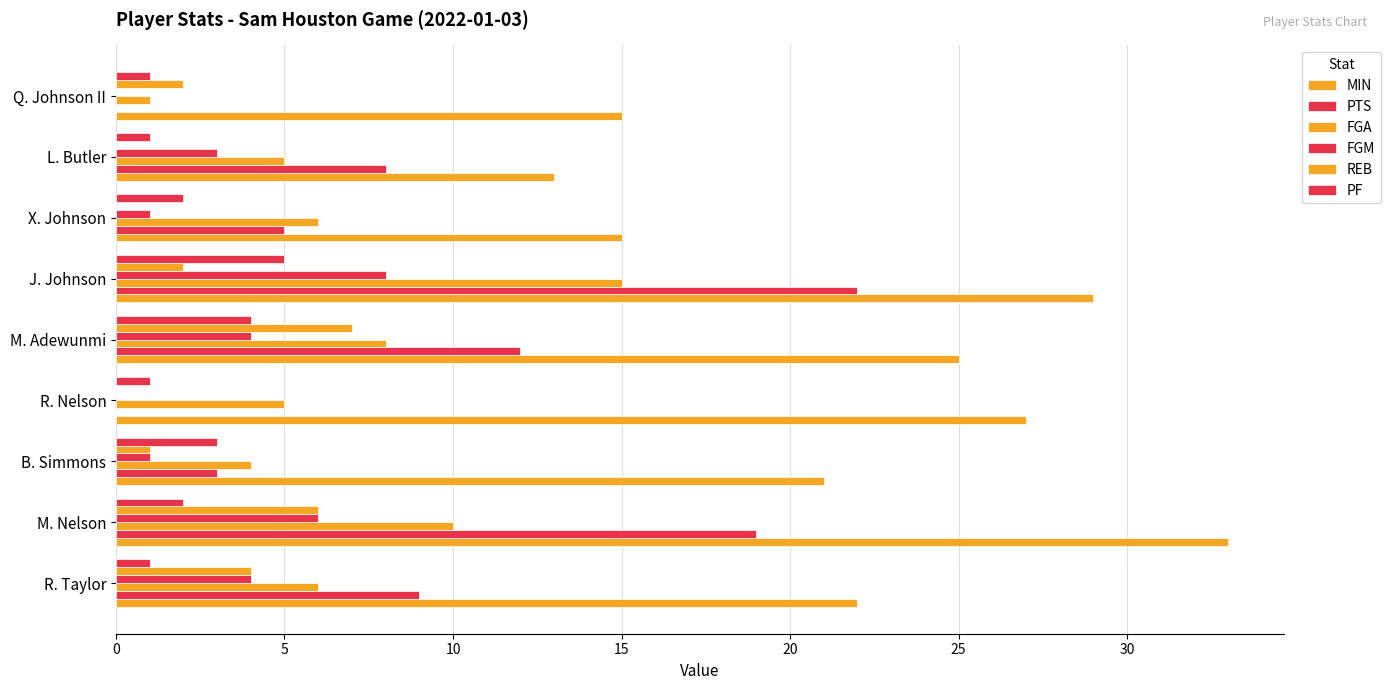

Which series has the largest total across all categories?

MIN